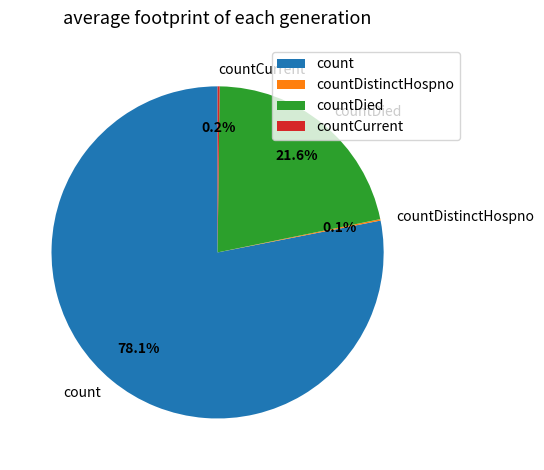

Which category accounts for the majority?

count